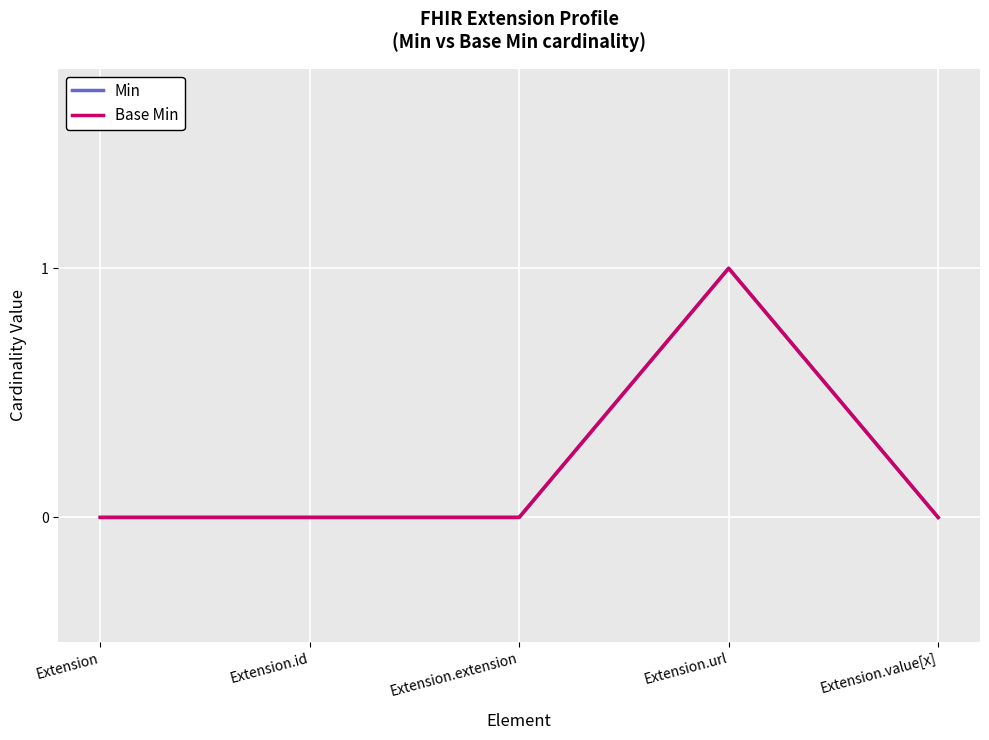

How many lines are shown in the chart?

2